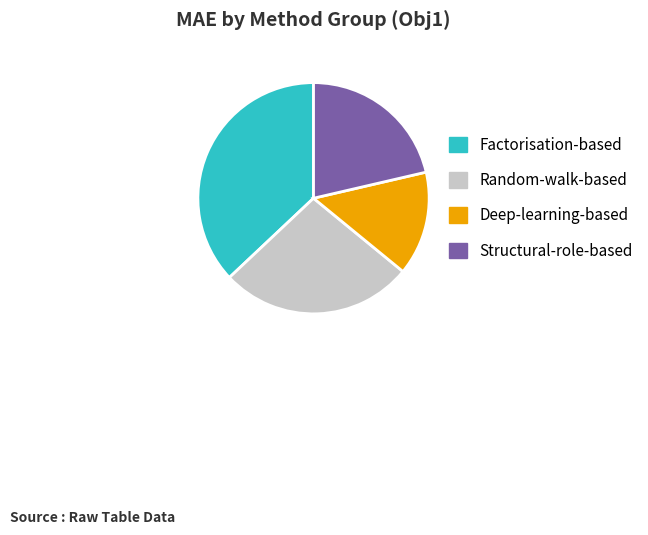

Is there a majority slice in this chart?

No